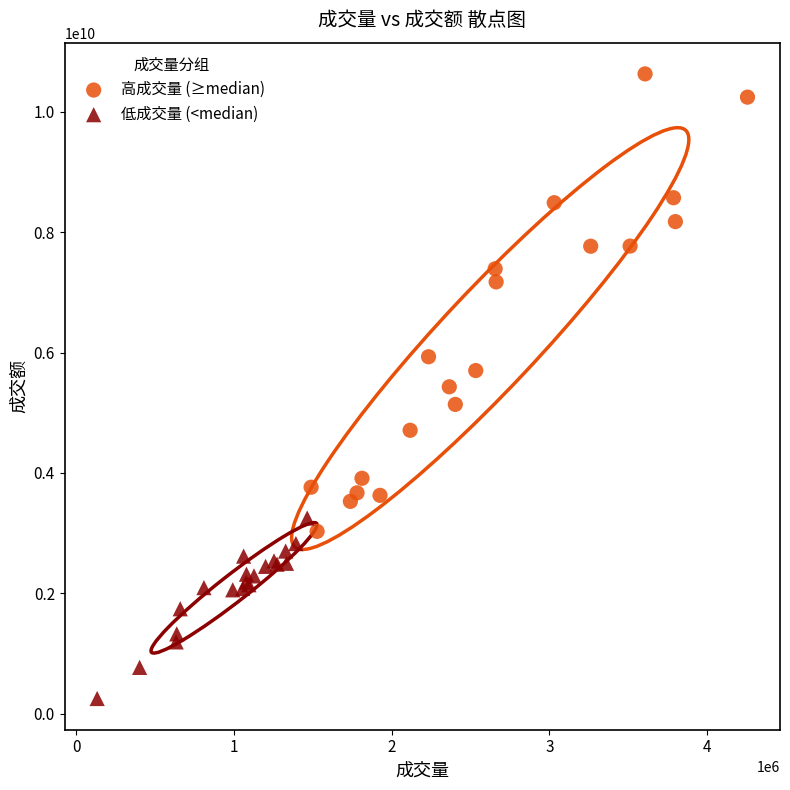

Which series reaches the maximum Y coordinate?

高成交量 (≥median)